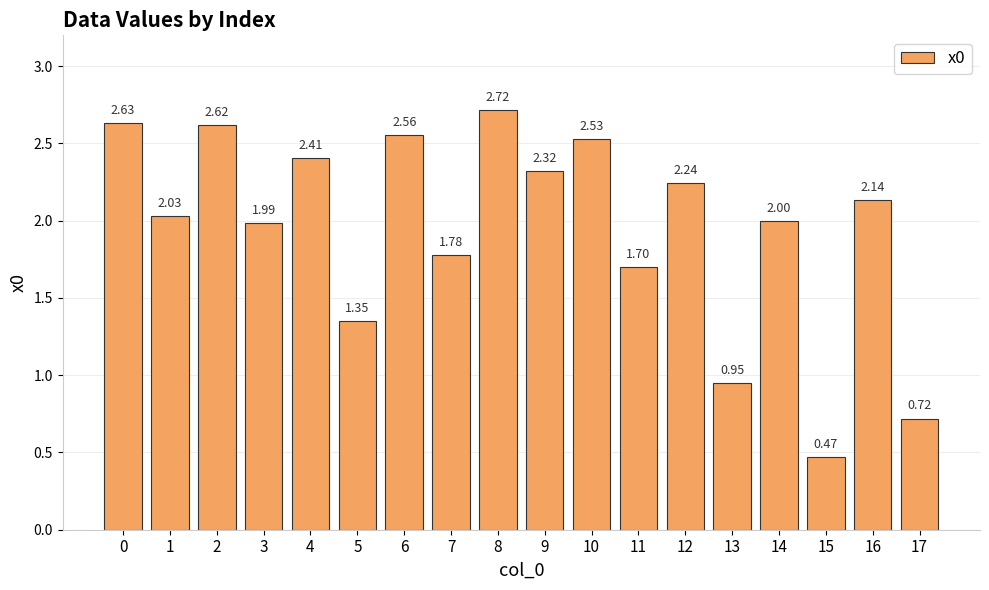

Between 14 and 17, which is larger?

14